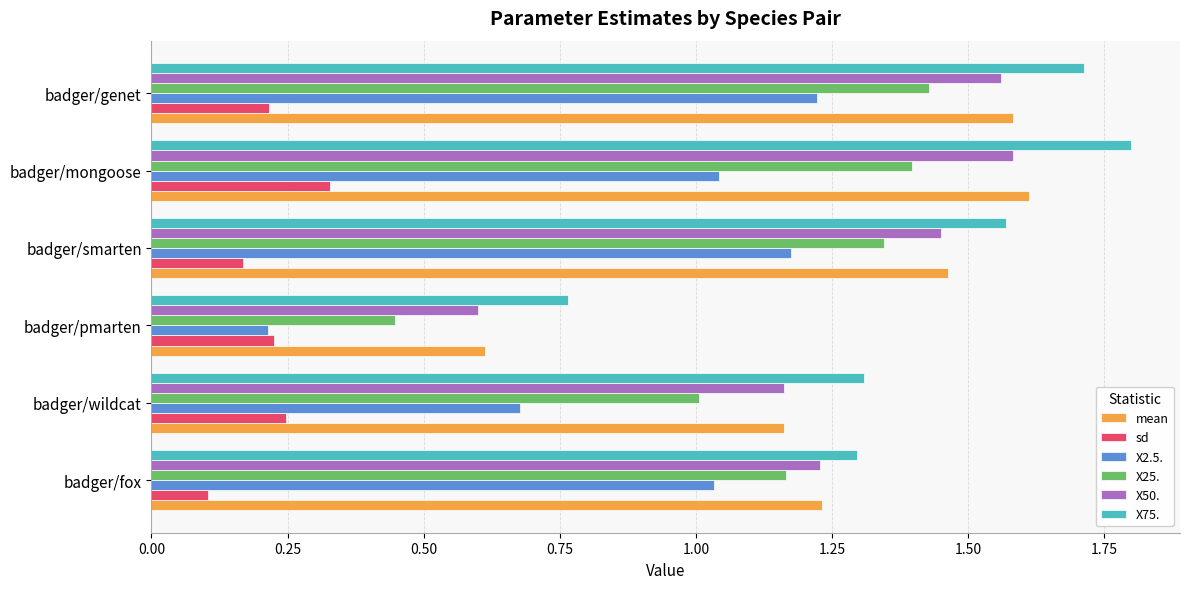

The value of X75. at badger/mongoose is 1.8. True or false?

True